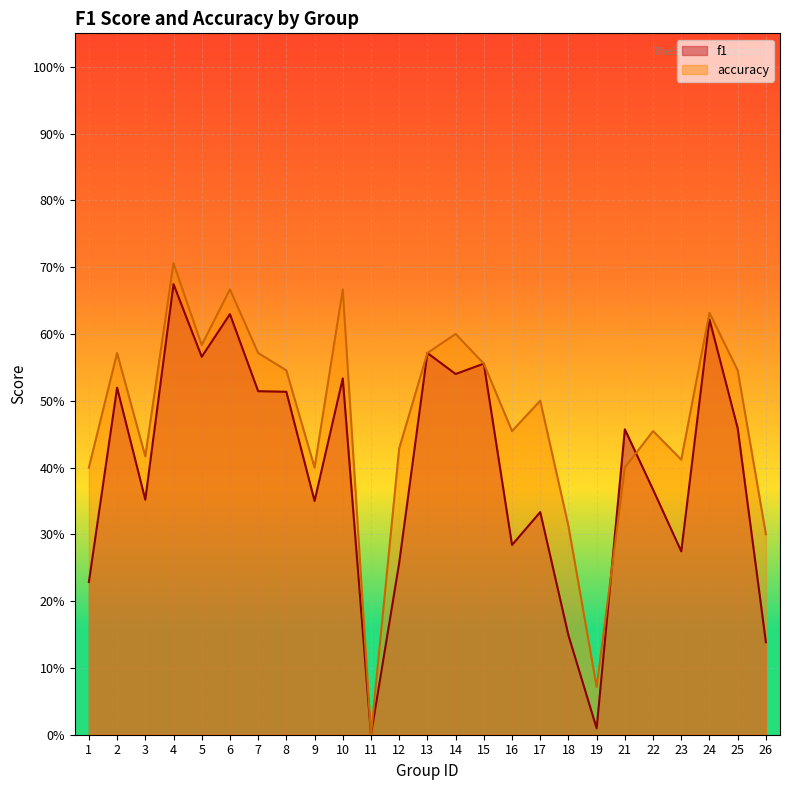

Between 14 and 21, which series saw the biggest shift?

accuracy